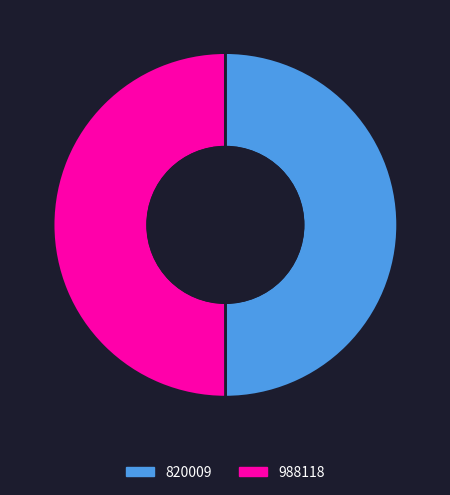

Approximately how many times larger is the value at 988118 compared to 820009?

1.0